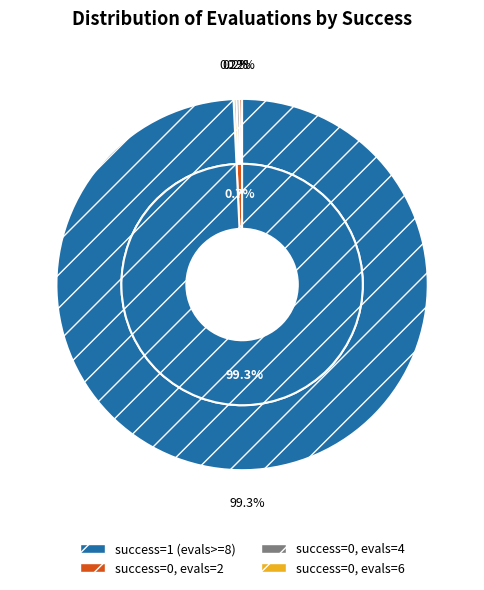

The 0 (evals=2) slice represents 1% of the pie. True or false?

False